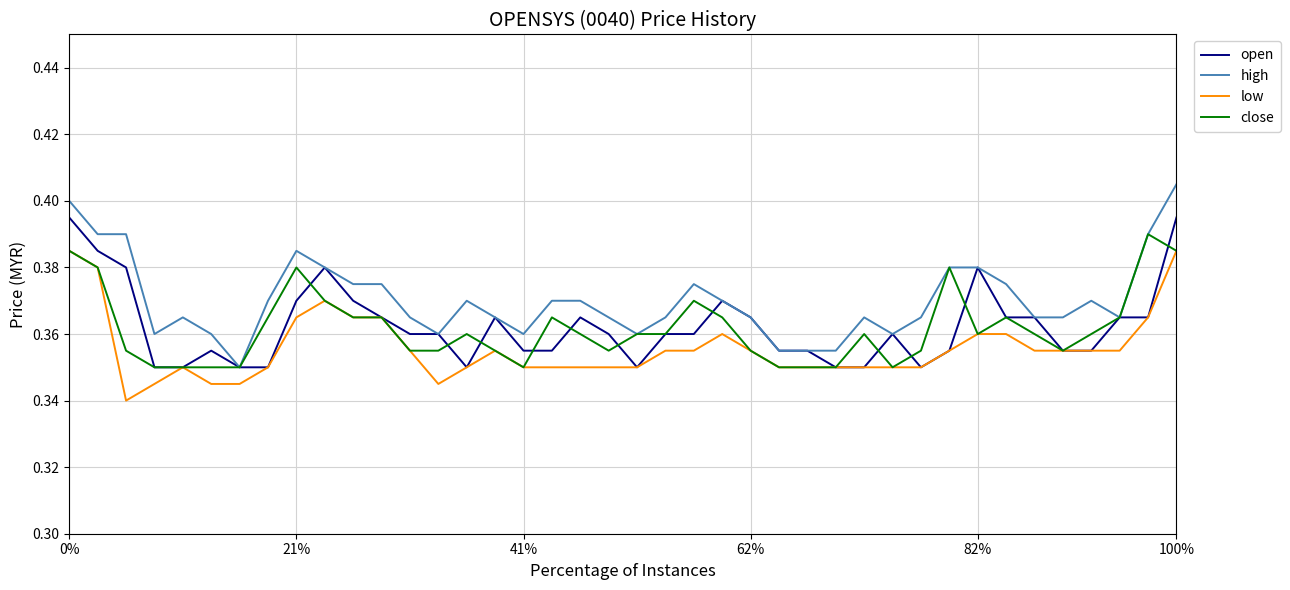

Which series has the largest total across all categories?

high